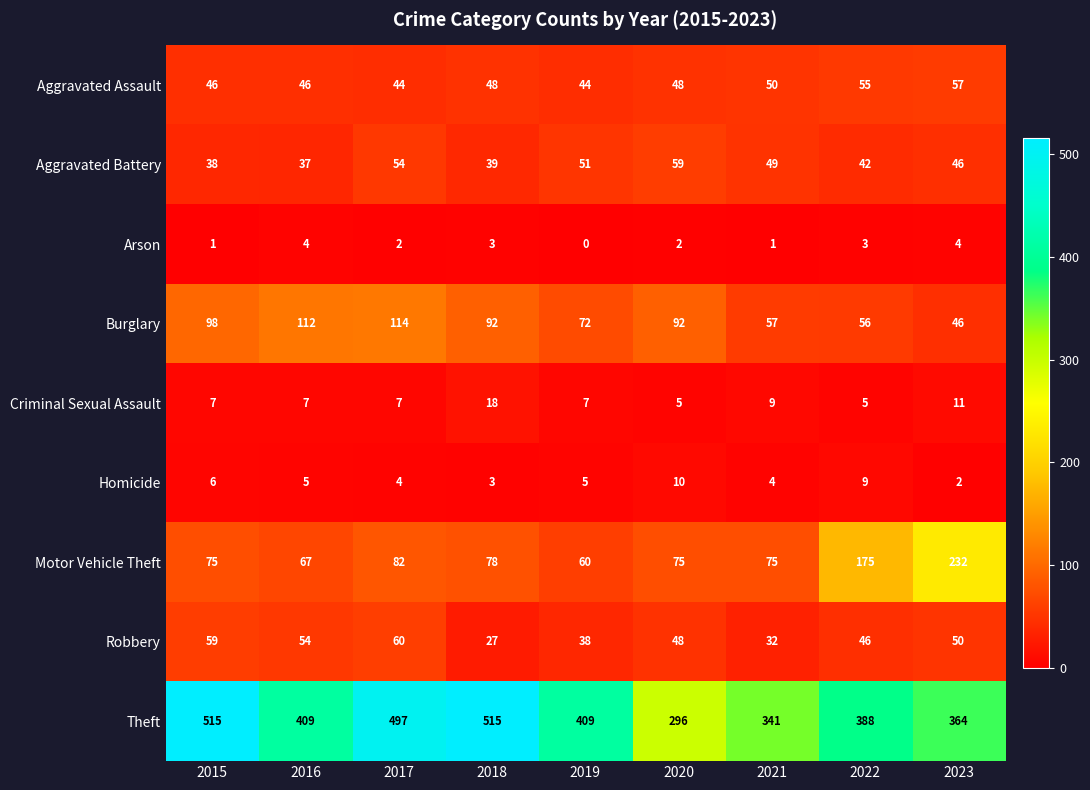

What is the maximum value for Burglary?

114